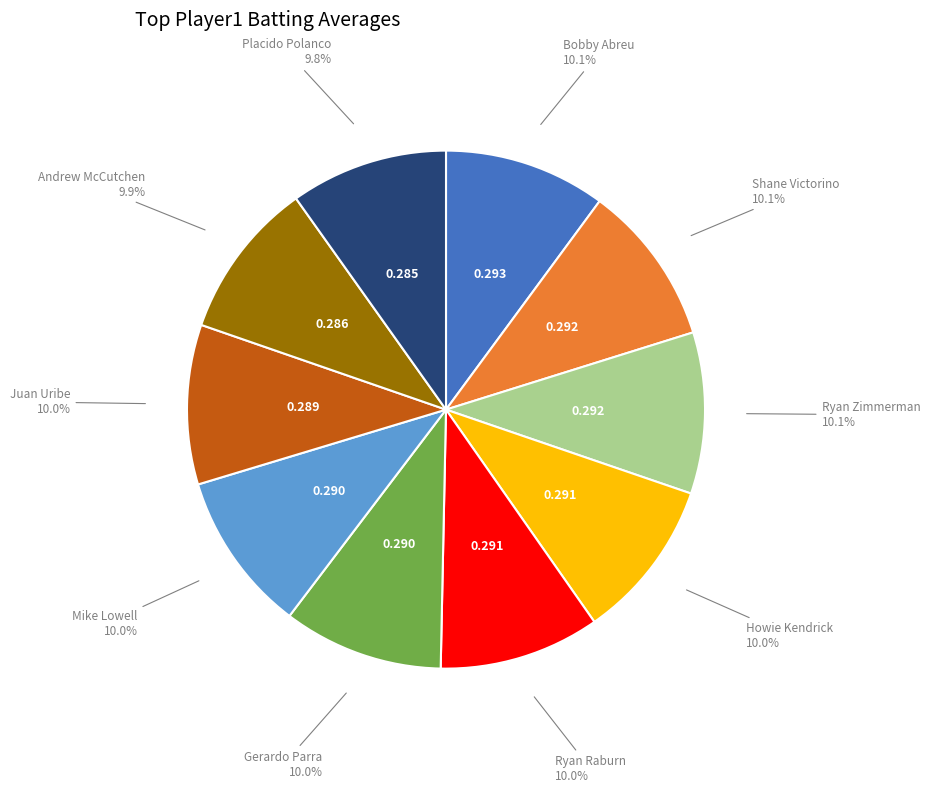

Count the number of slices in the pie.

10